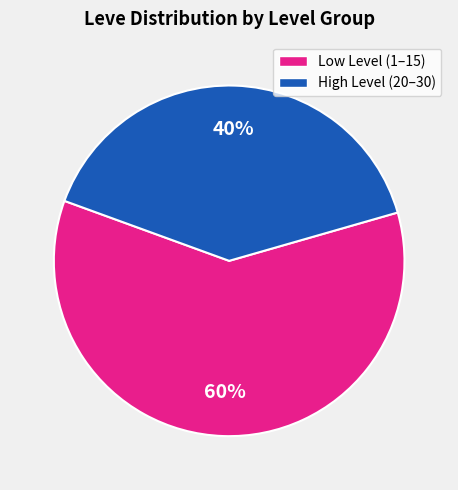

To the nearest percent, what is the difference between the largest and smallest slice percentages?

20%